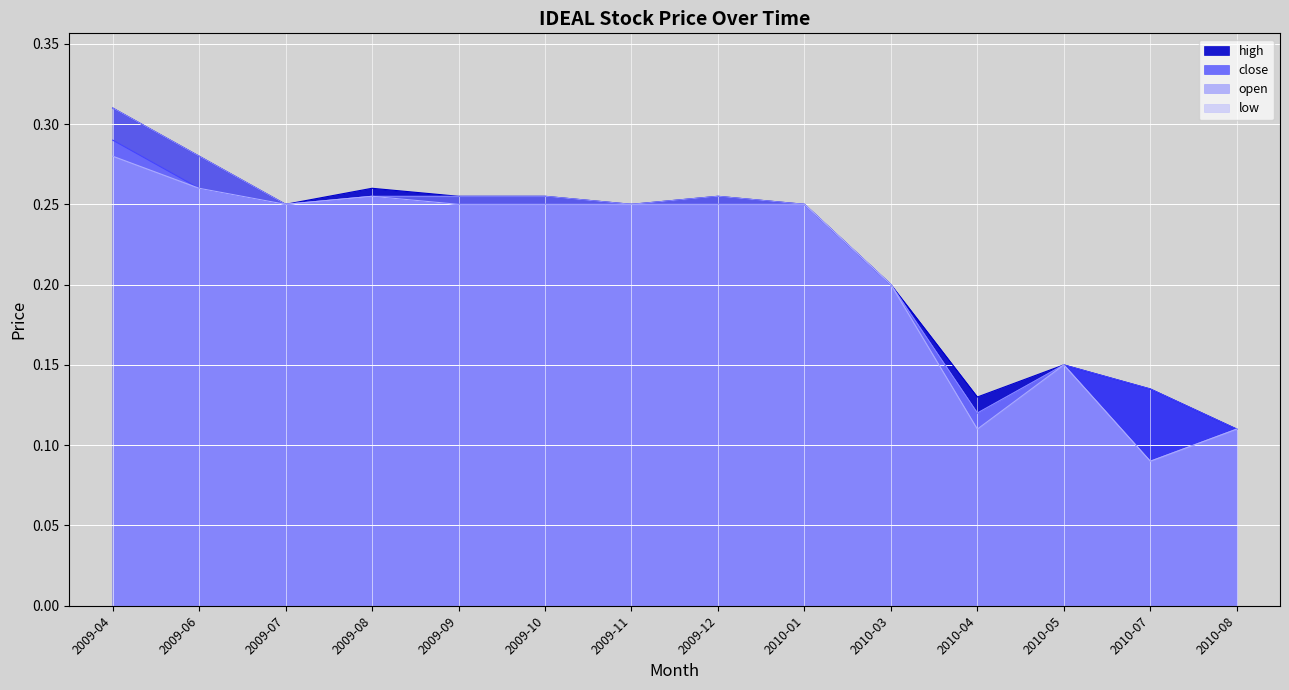

Is the value of close at 2009-10 greater than the value of high at 2009-06?

No